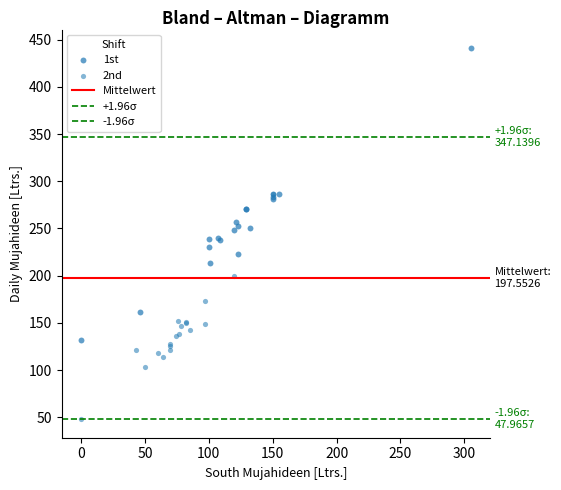

Which series has the largest Y range (max minus min)?

1st